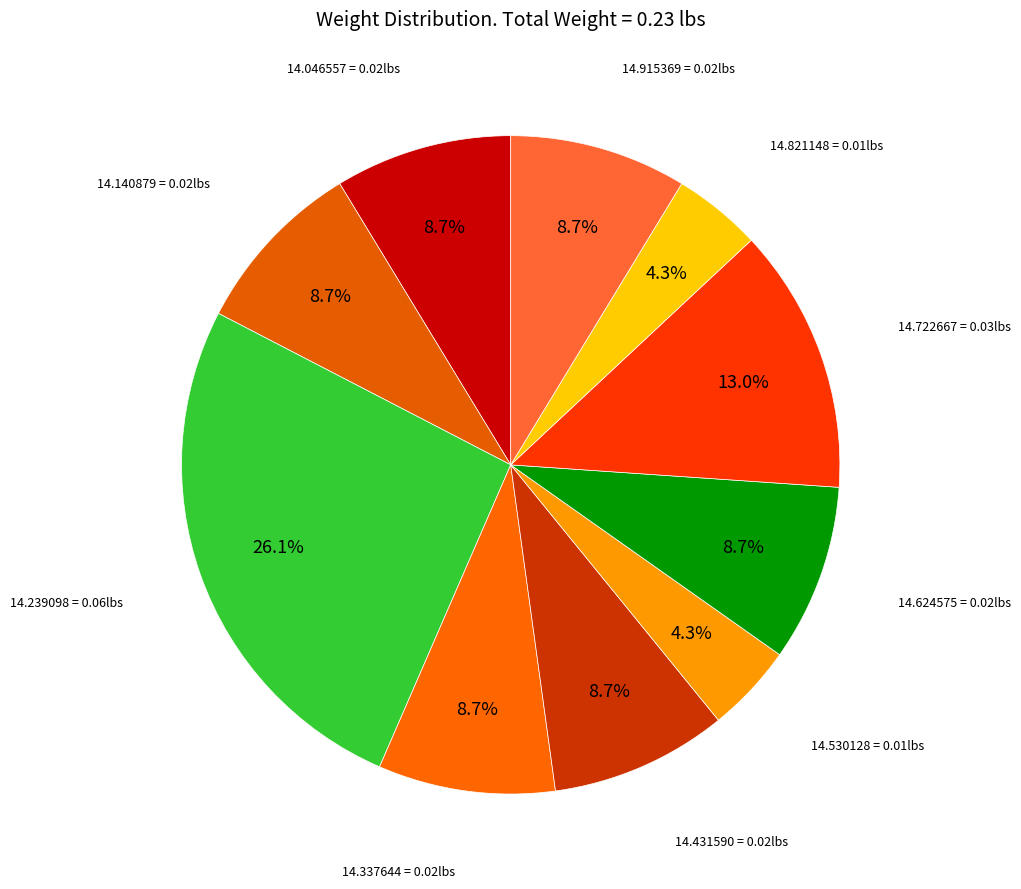

How many slices are in this pie chart?

10